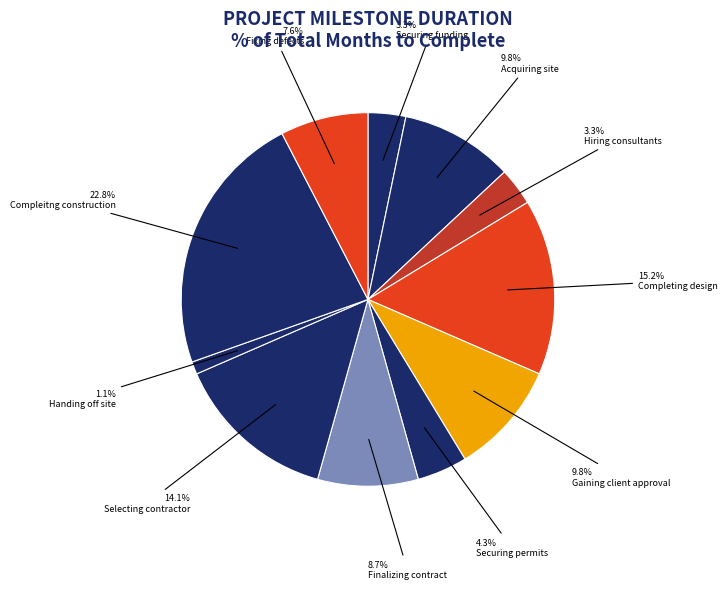

Which slice is the largest?

Compleitng construction